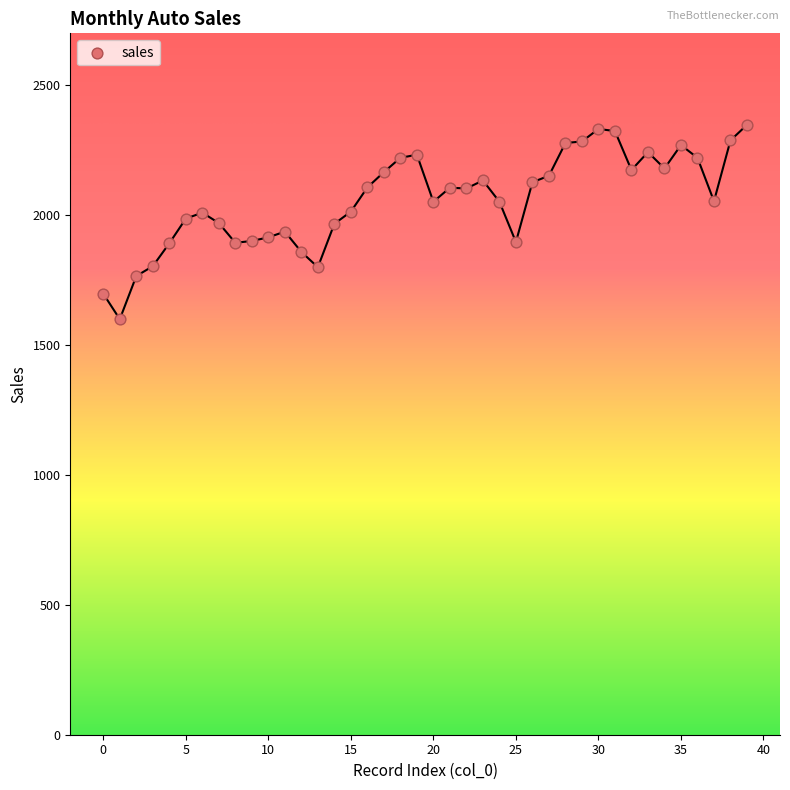

What is the range of Y values (max minus min)?

748